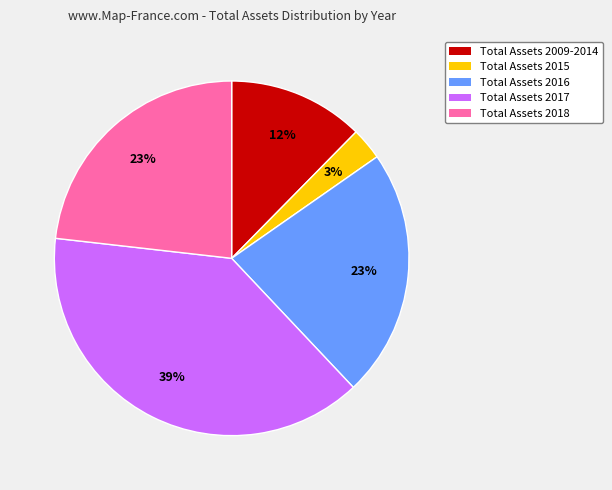

Count the number of slices in the pie.

5